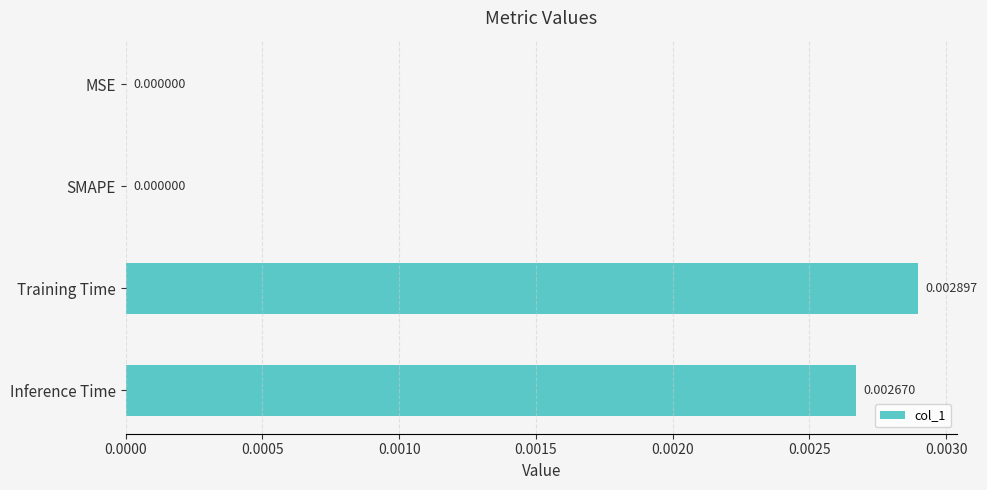

Which has a higher value, Training Time or MSE?

Training Time